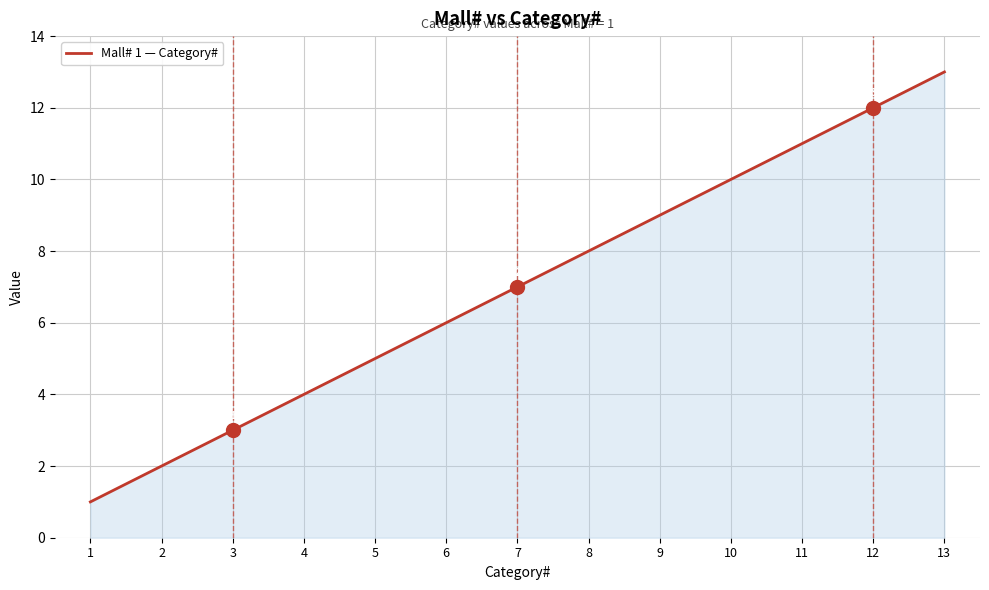

At which category does the chart reach its peak across all series?

13